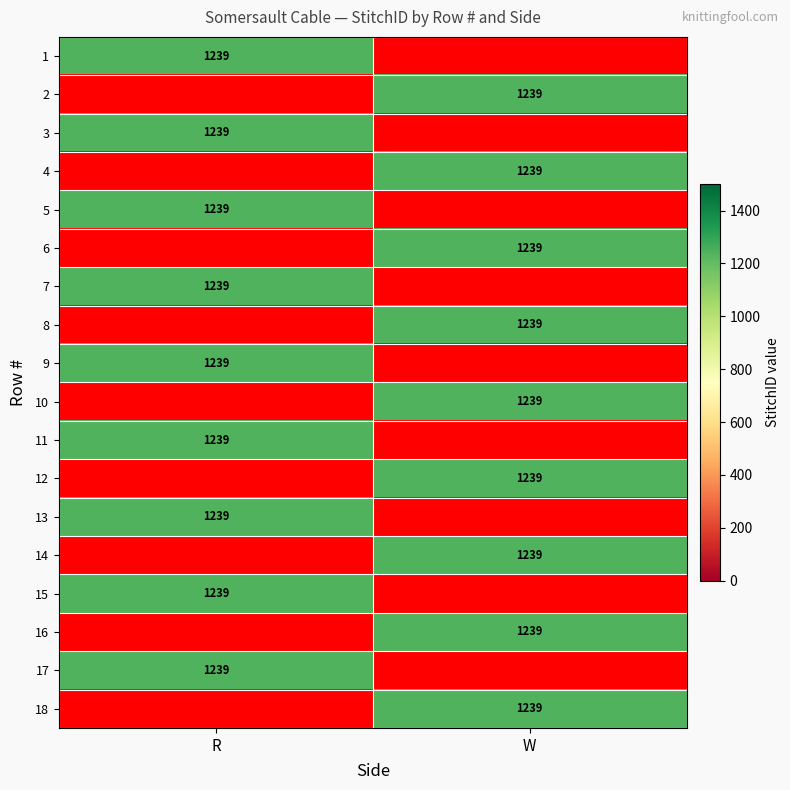

What is the maximum value shown in the chart?

1239